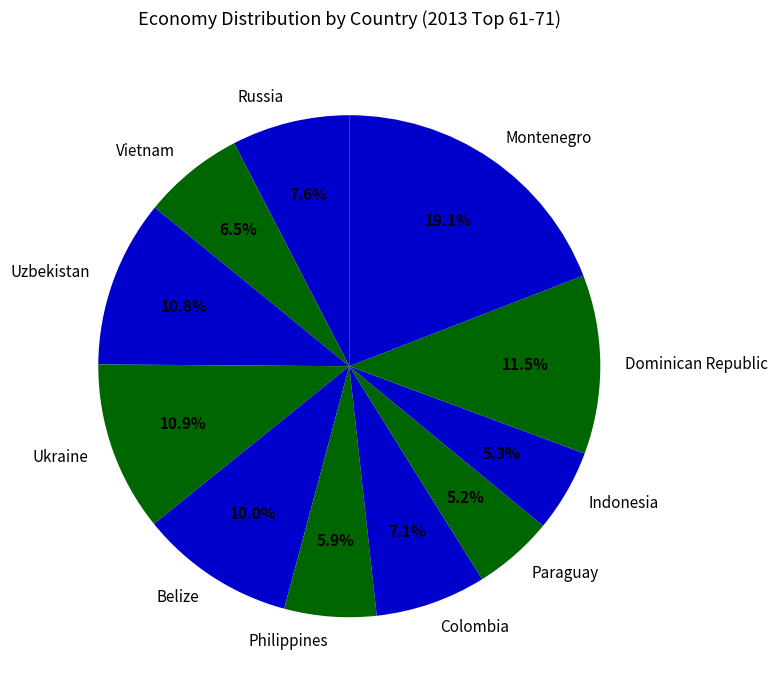

Between Uzbekistan and Vietnam, which is larger?

Uzbekistan